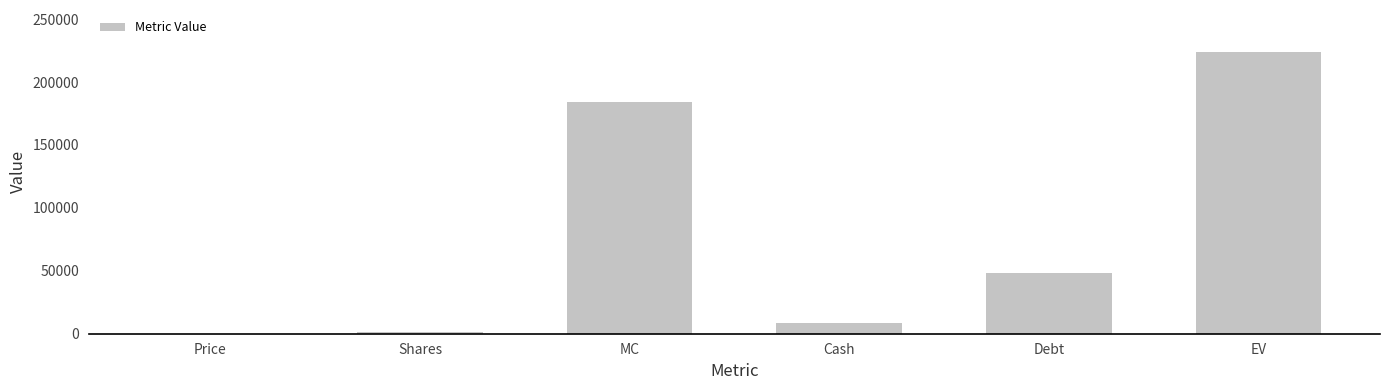

The value at Debt is 21975.7. True or false?

False